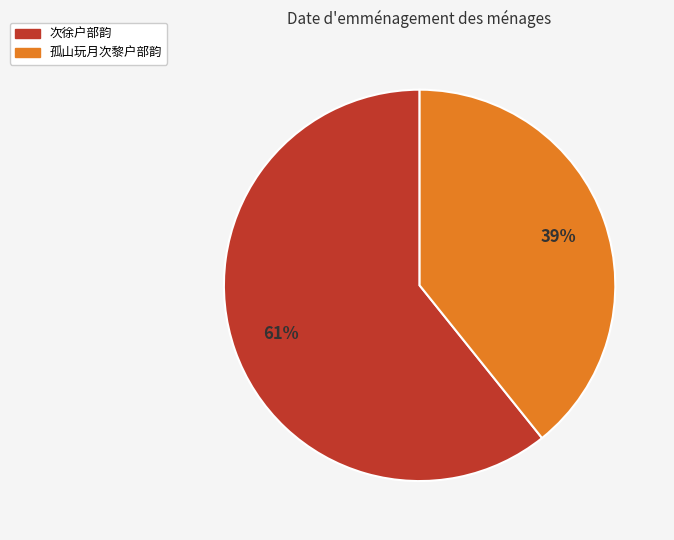

To the nearest percent, what is the difference between the largest and smallest slice percentages?

22%